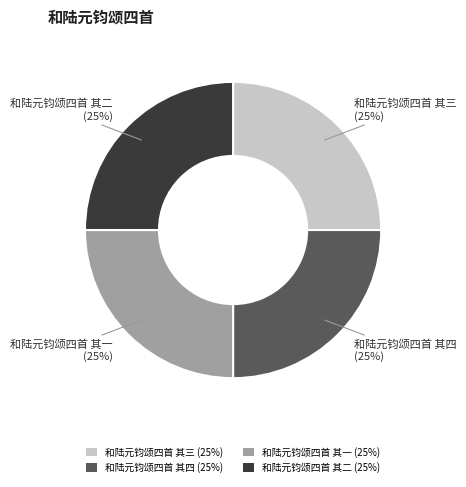

What is the ratio of the value at 和陆元钧颂四首 其一 to the value at 和陆元钧颂四首 其四?

1.0